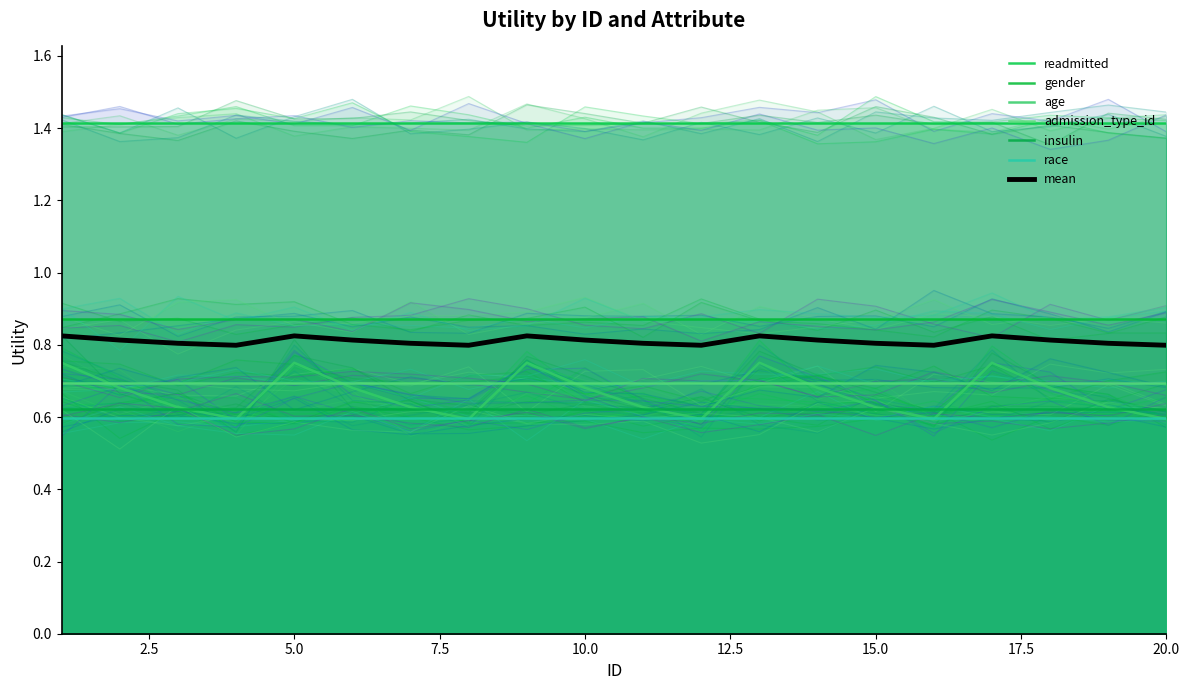

Between 3 and 8, which series saw the biggest shift?

age